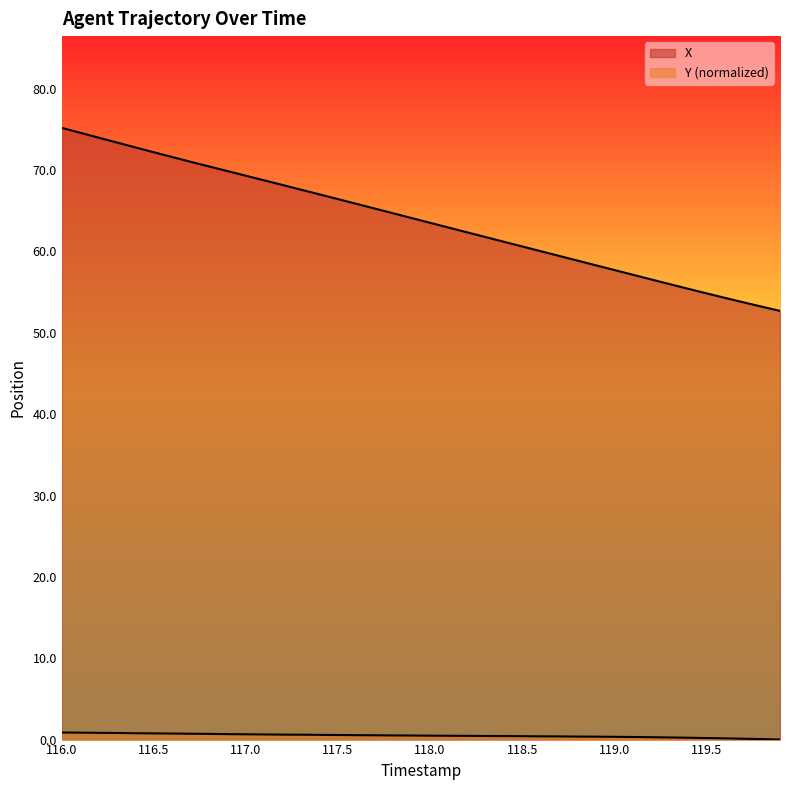

Does the chart display data point markers on the line(s)?

No